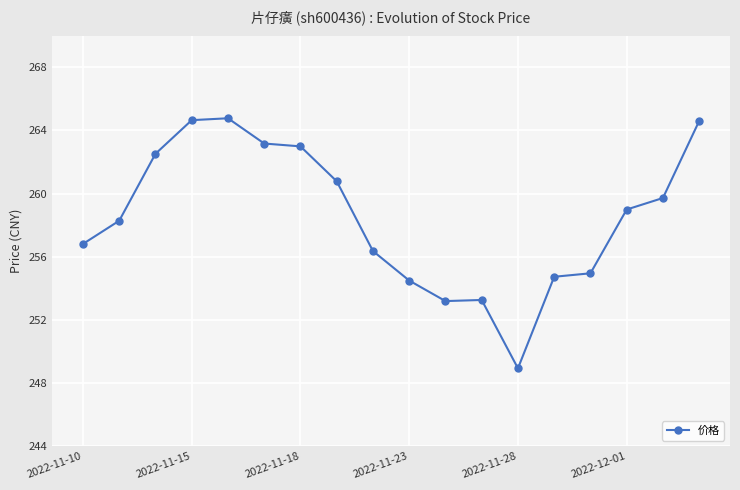

What is the sum of all values?

4653.2